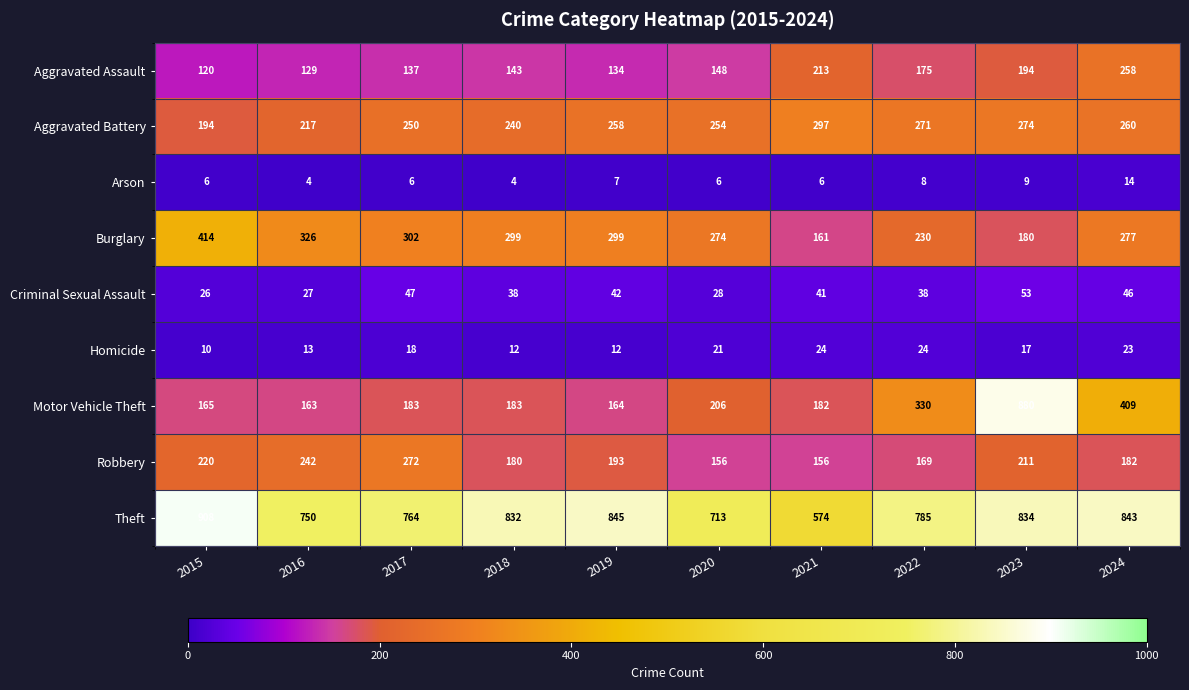

At how many categories does at least one series exceed 807?

5